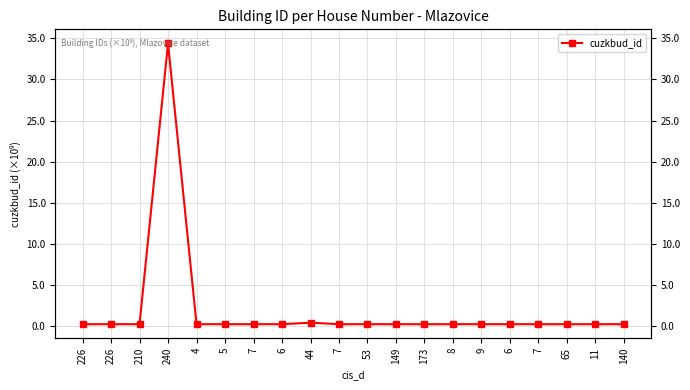

List the labels in order of value, smallest first.

8, 5, 173, 140, 6, 7, 226, 226, 53, 7, 4, 6, 9, 11, 210, 65, 7, 149, 44, 240